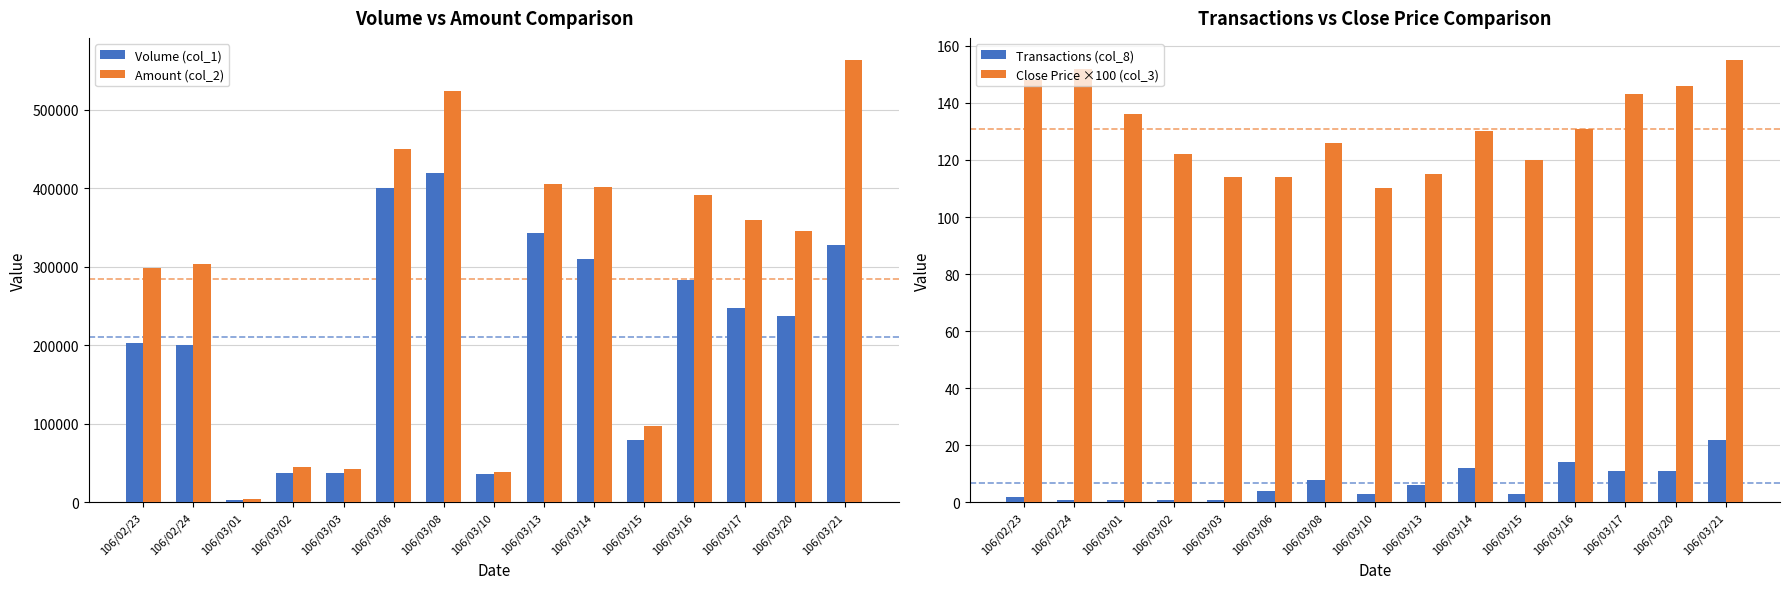

What is the value of the Volume (col_1) bar at the 15th from the left?

328000